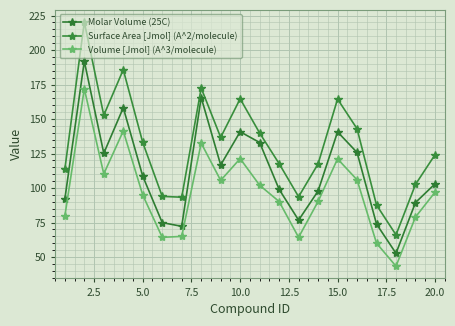

What is the difference between the maximum and minimum values in the Volume [Jmol] (A^3/molecule) series?

128.6